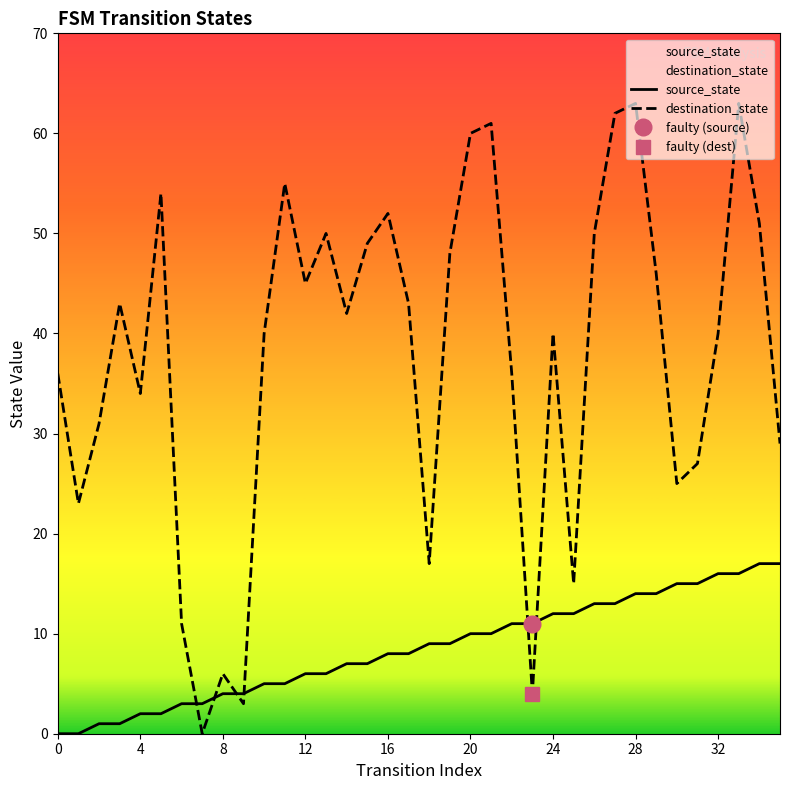

What is the label of the 33rd point from the left?

32